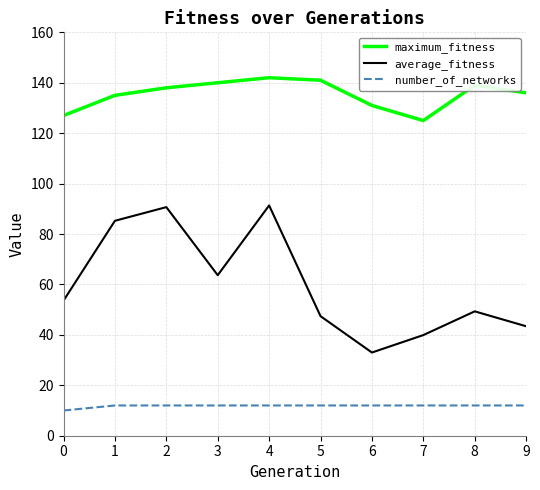

True or false: number_of_networks and maximum_fitness intersect in this chart.

False